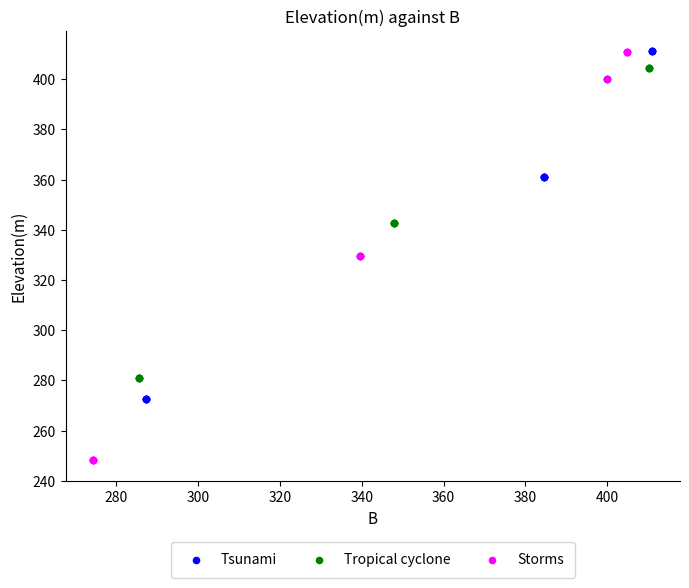

Which series reaches the minimum Y coordinate?

Storms